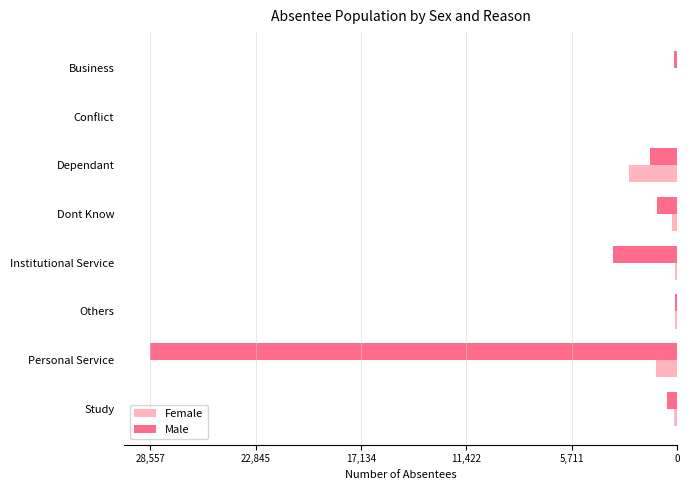

What is the difference between the maximum and minimum values in the Male series?

28540